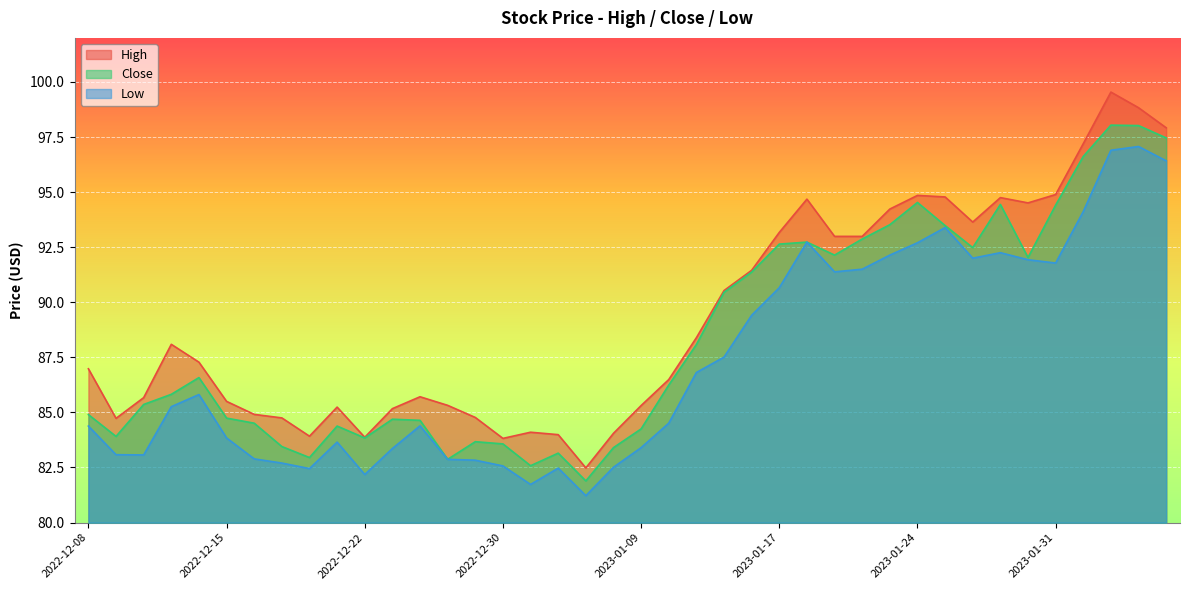

List the series in order of their peak value, highest first.

High, Close, Low